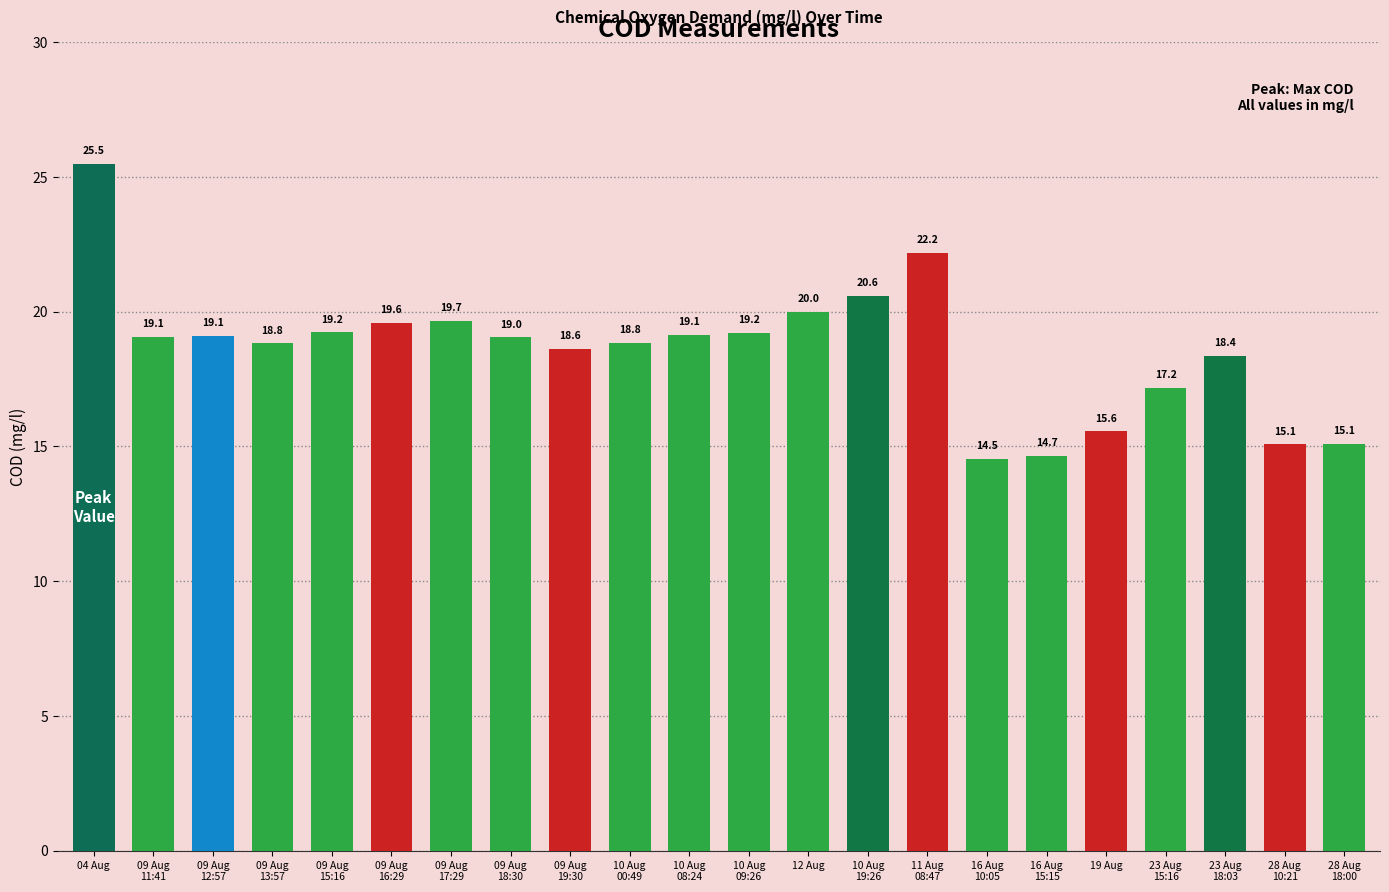

What is the label of the 1st bar from the left?

04 Aug